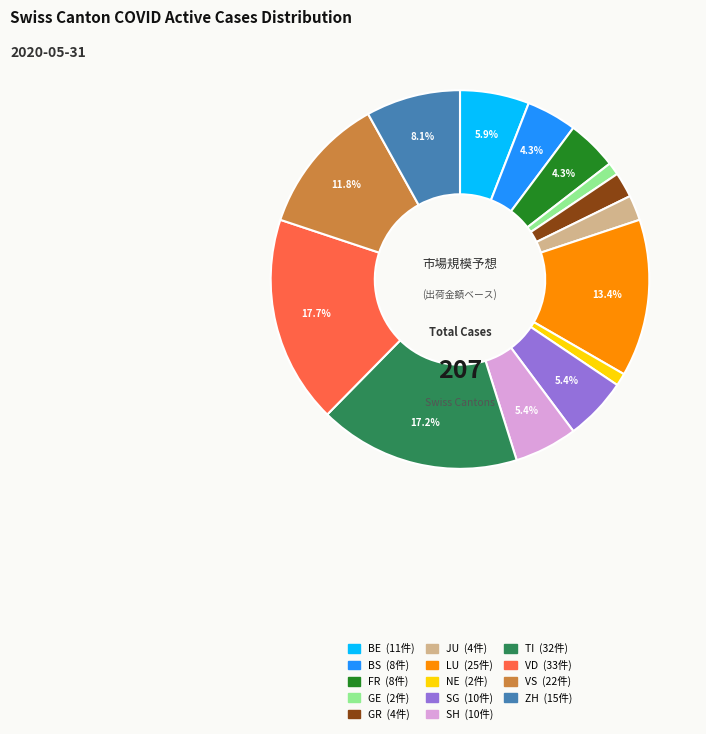

Does any single category account for the majority?

No